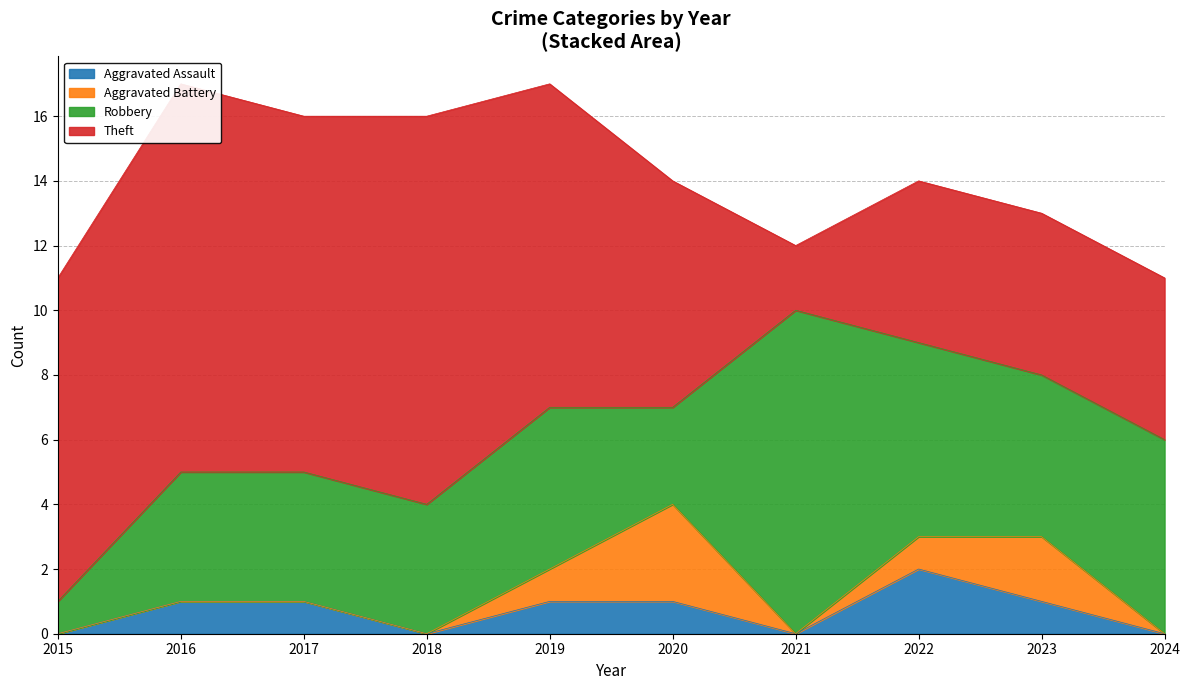

Is it true that Theft equals 8 at 2018?

False